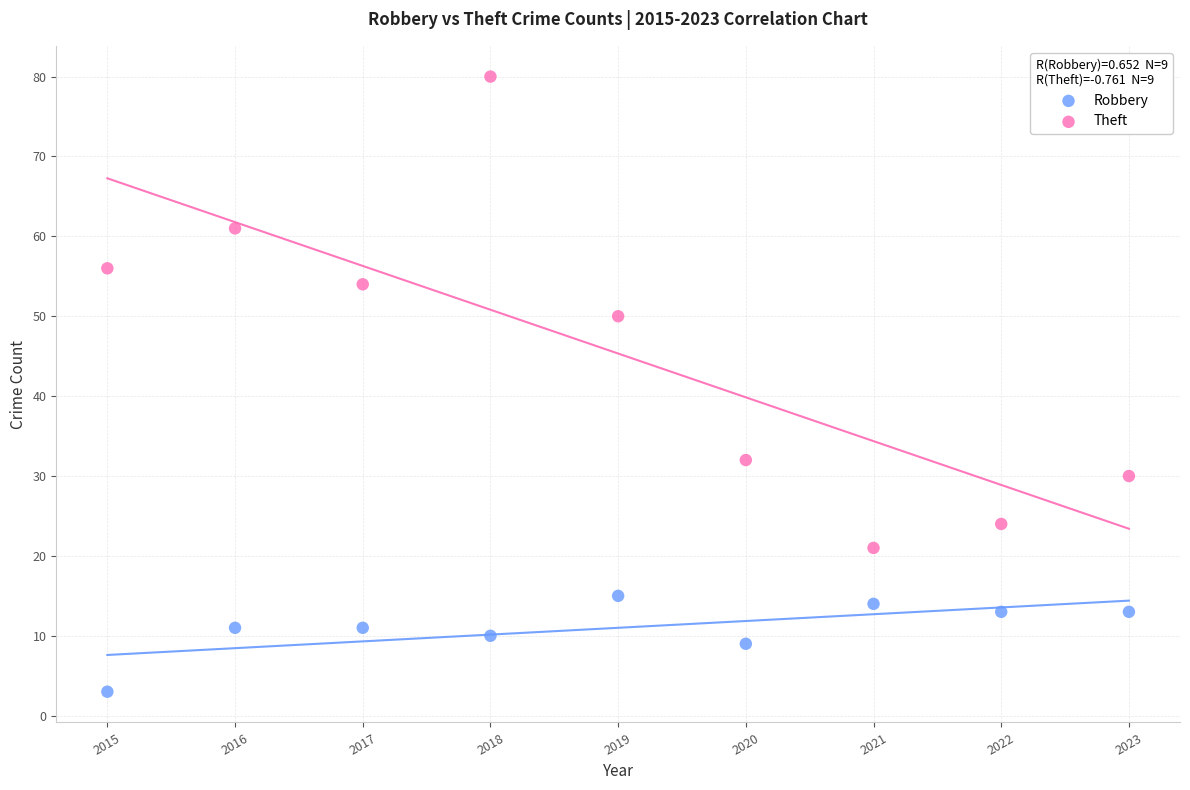

Which series reaches the minimum Y coordinate?

Robbery